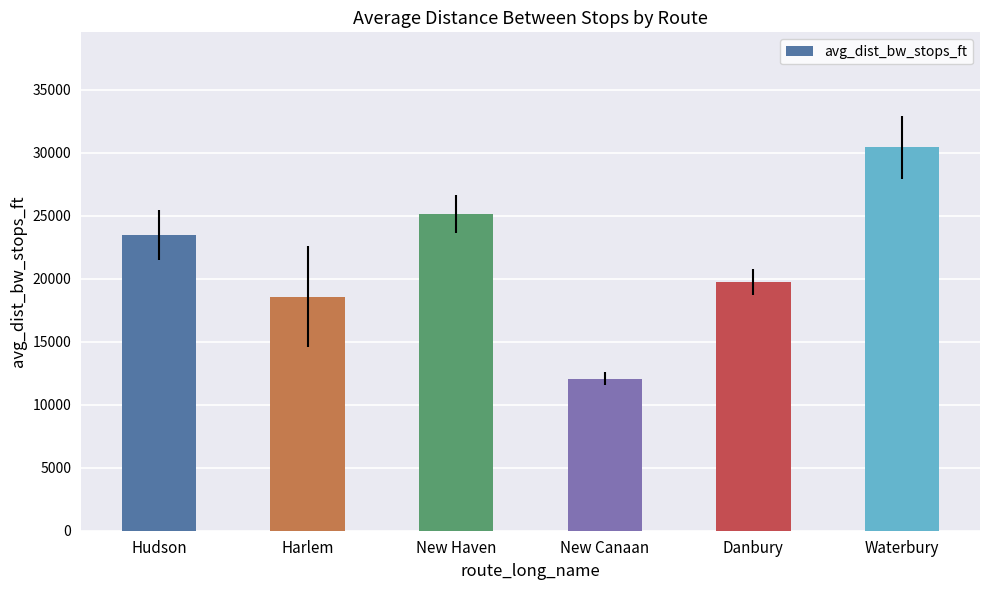

What is the difference between the maximum and minimum values?

18363.3